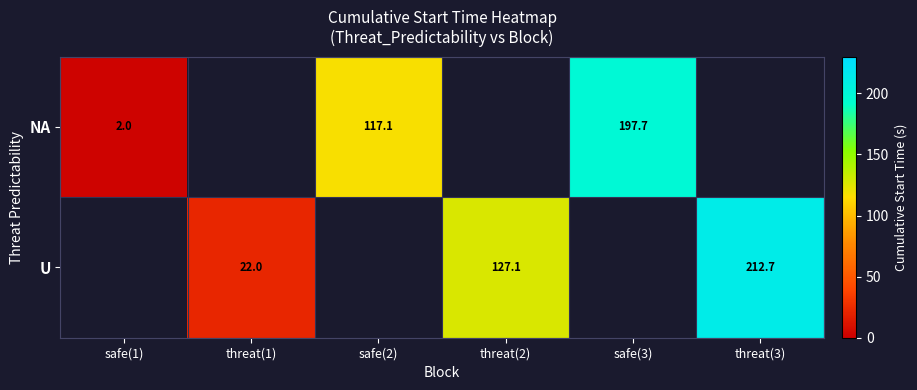

How many series are shown in this chart?

2